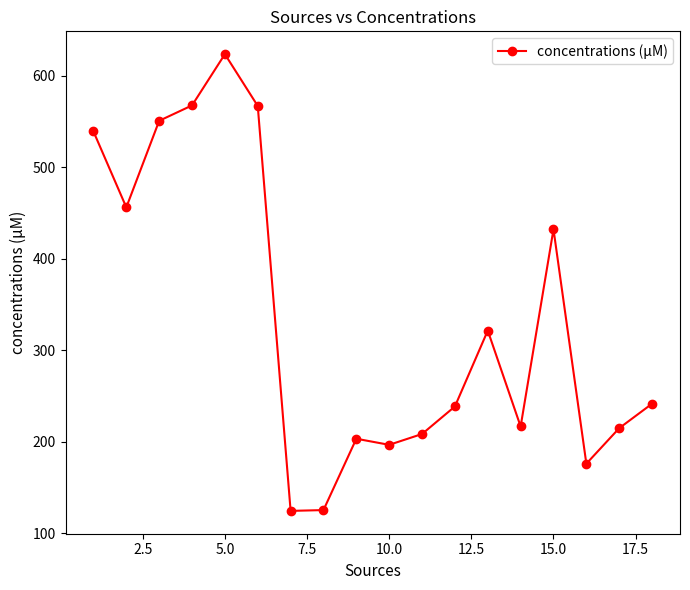

True or false: the data has more than 2 interior local peaks.

True